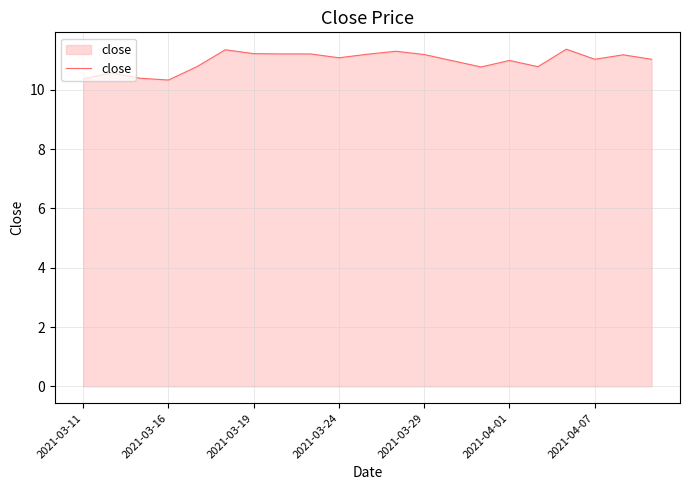

What is the smallest value displayed?

10.3